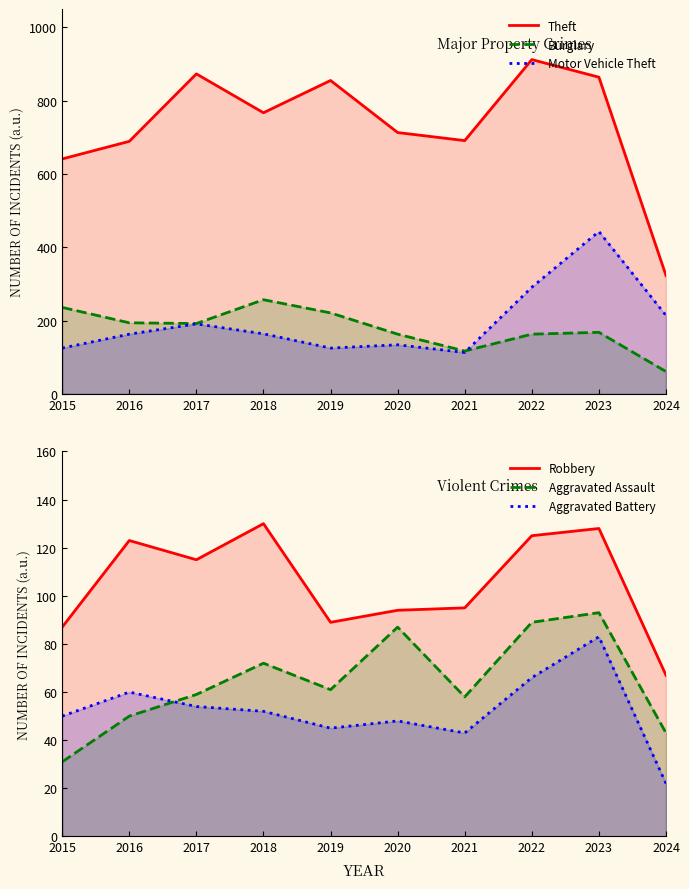

How many interior local peaks does the Robbery series have?

3